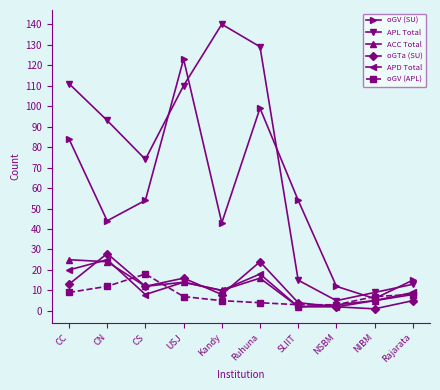

Which series ends up on top after the final intersection of APL Total and oGV (SU)?

oGV (SU)